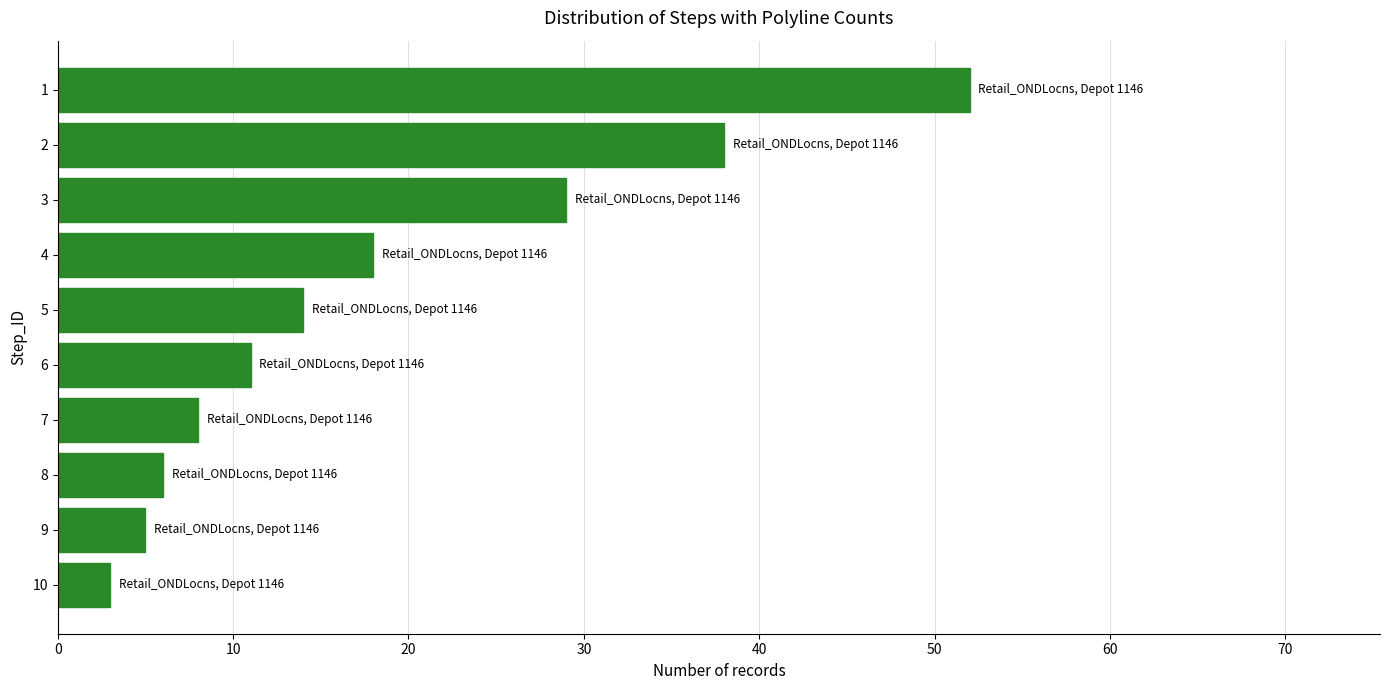

At which label is the value closest to 27?

3